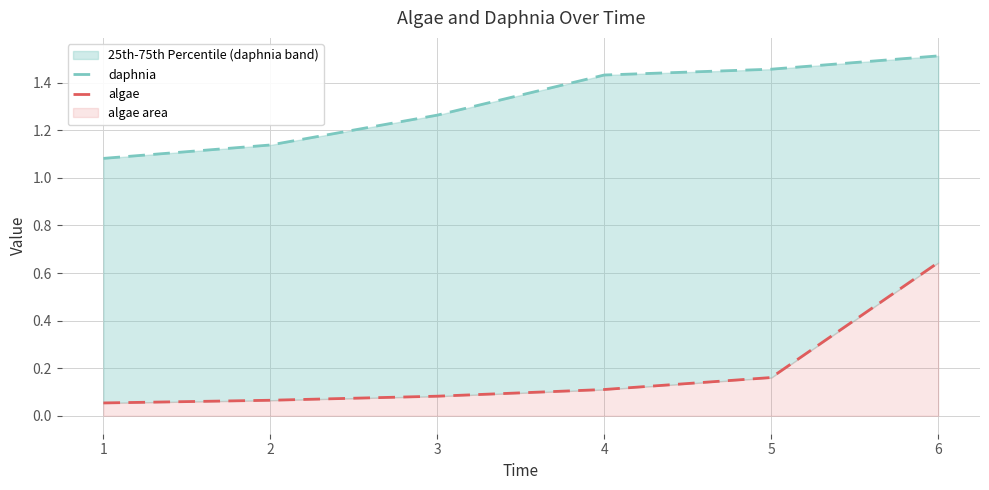

What are all the series names shown in the legend?

daphnia, algae